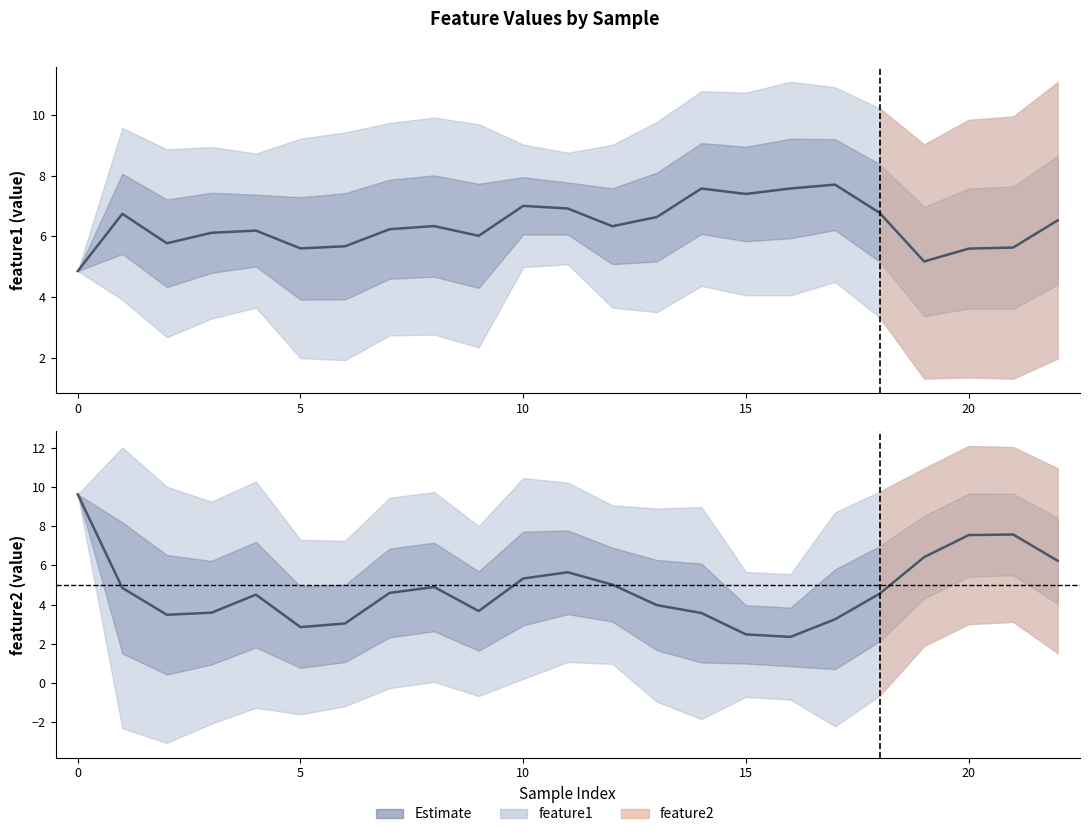

How many data points in feature2 are less than 4?

10